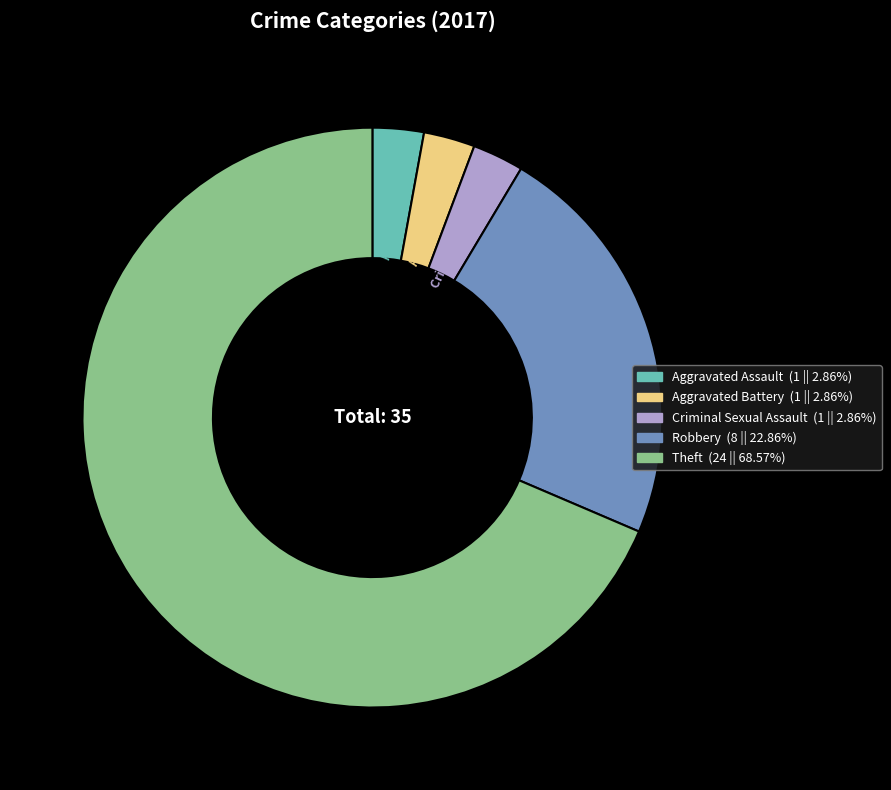

How many slices are in this pie chart?

5